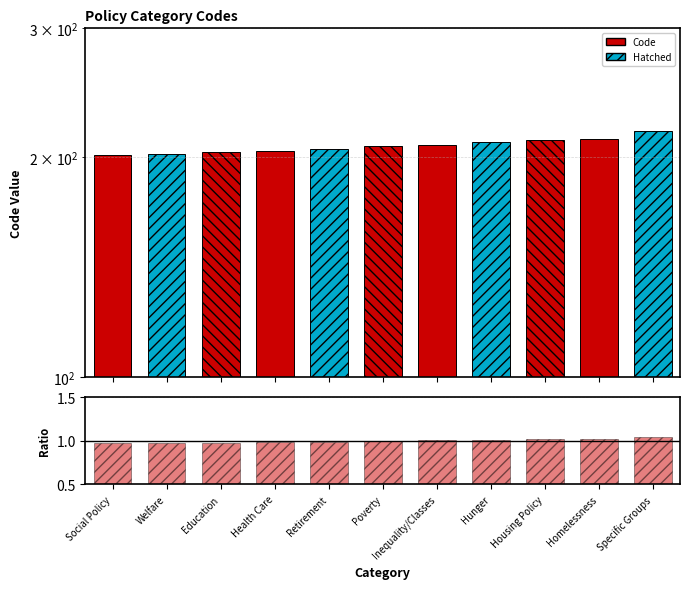

How many bars are there in total?

22